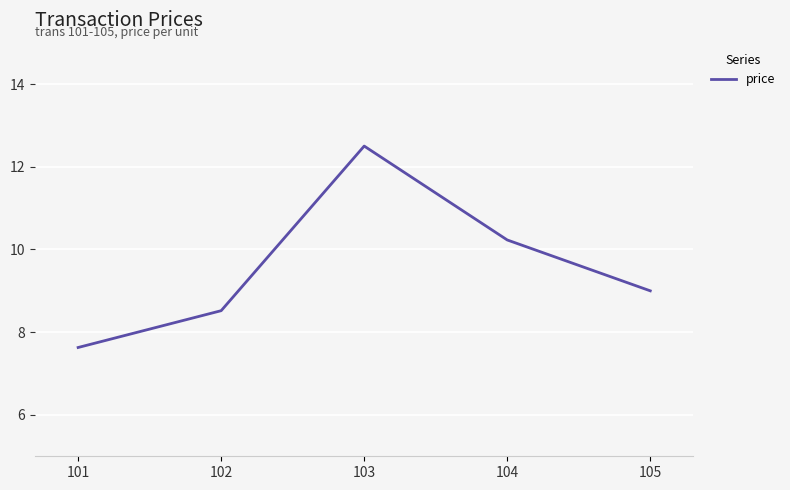

Is this an area chart (filled region under the line)?

No